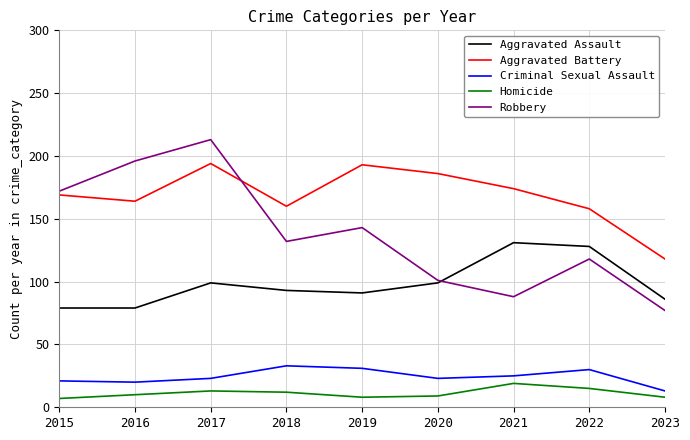

True or false: Criminal Sexual Assault has a value of 50 at 2022.

False